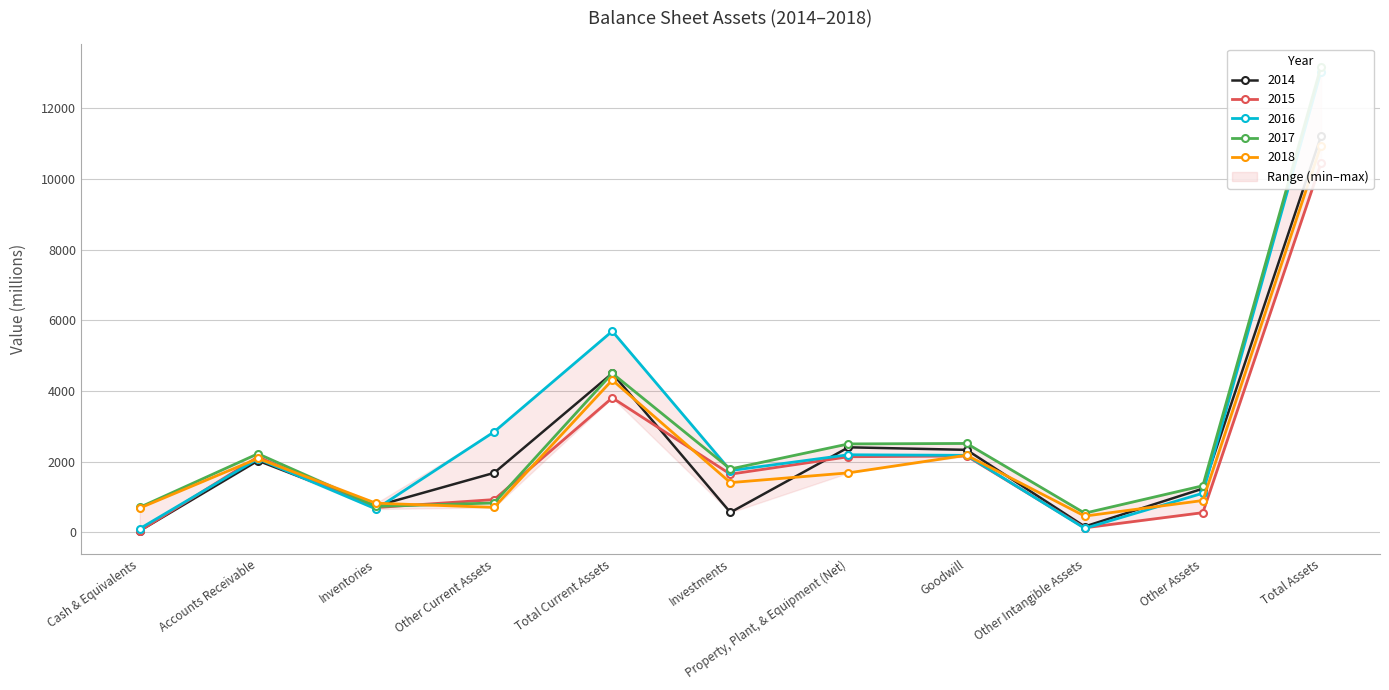

At how many categories does at least one series exceed 9043?

1